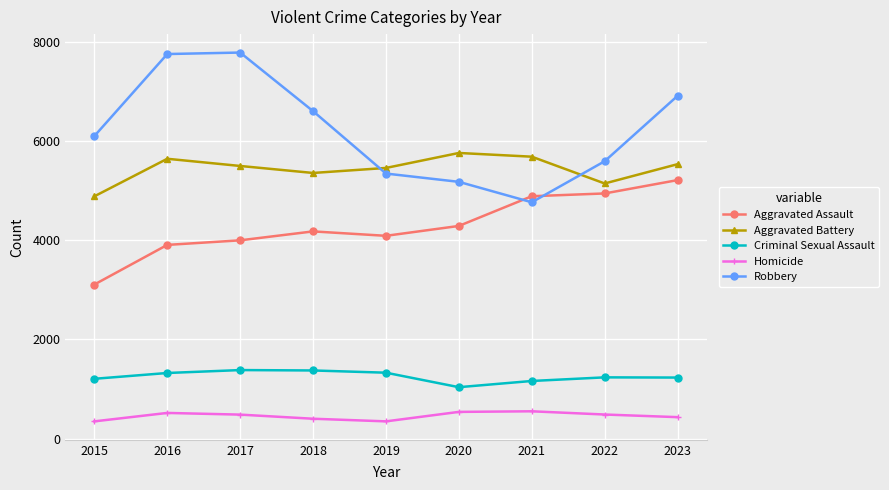

The value of Robbery at 2018 is 2873. True or false?

False